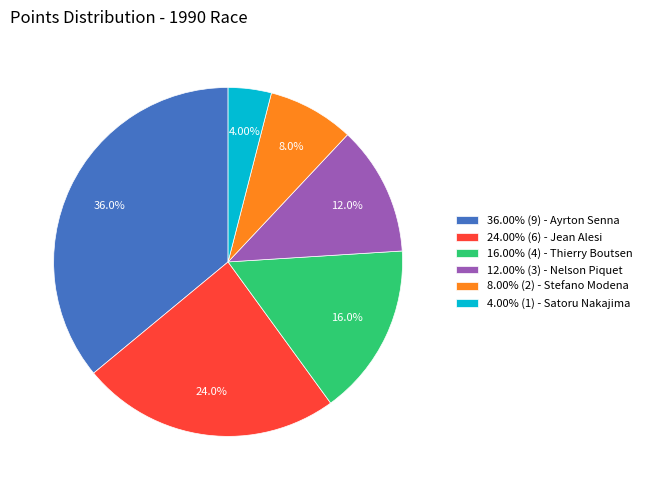

Approximately how many times larger is the value at 24.00% (6) - Jean Alesi compared to 8.00% (2) - Stefano Modena?

3.0